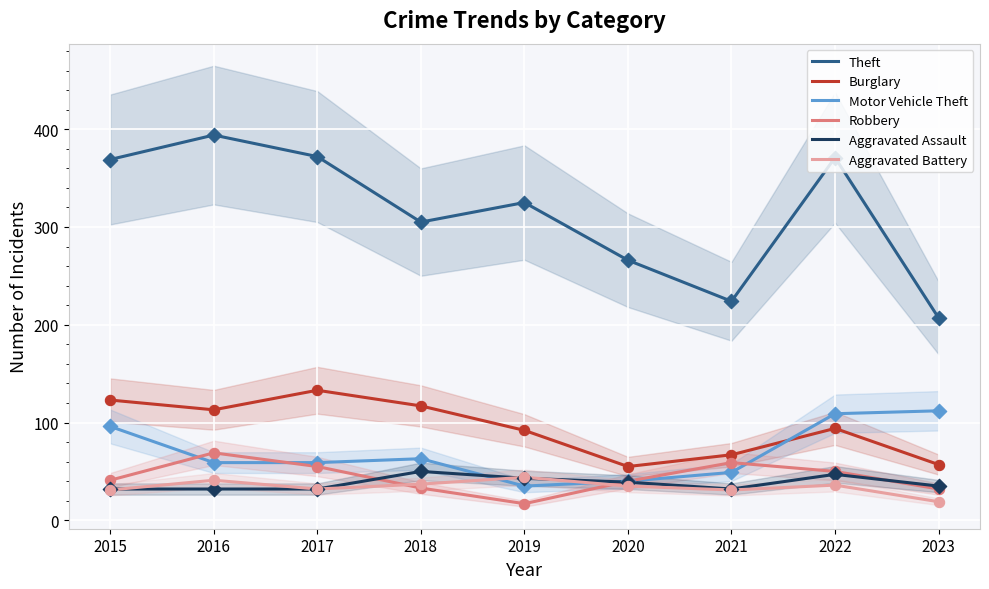

Which series has the largest total across all categories?

Theft